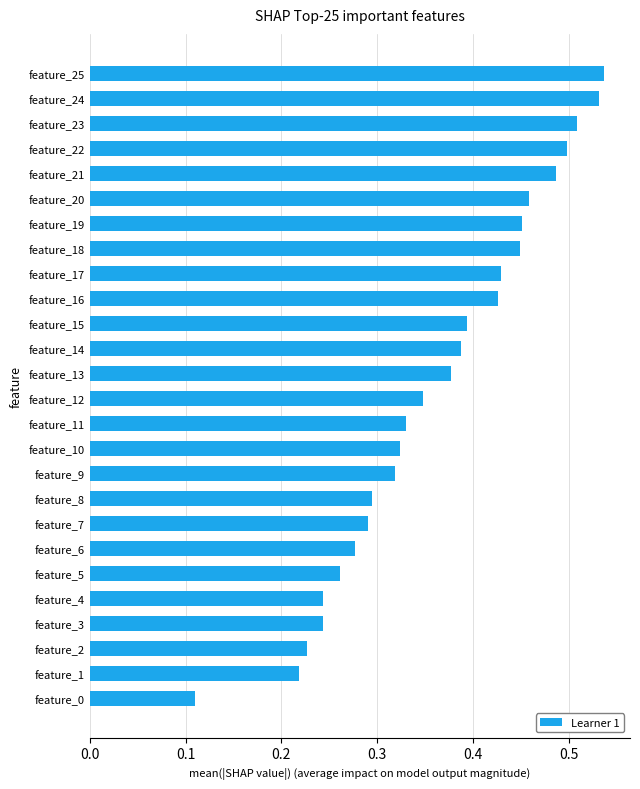

How many values are between 0 and 1?

26